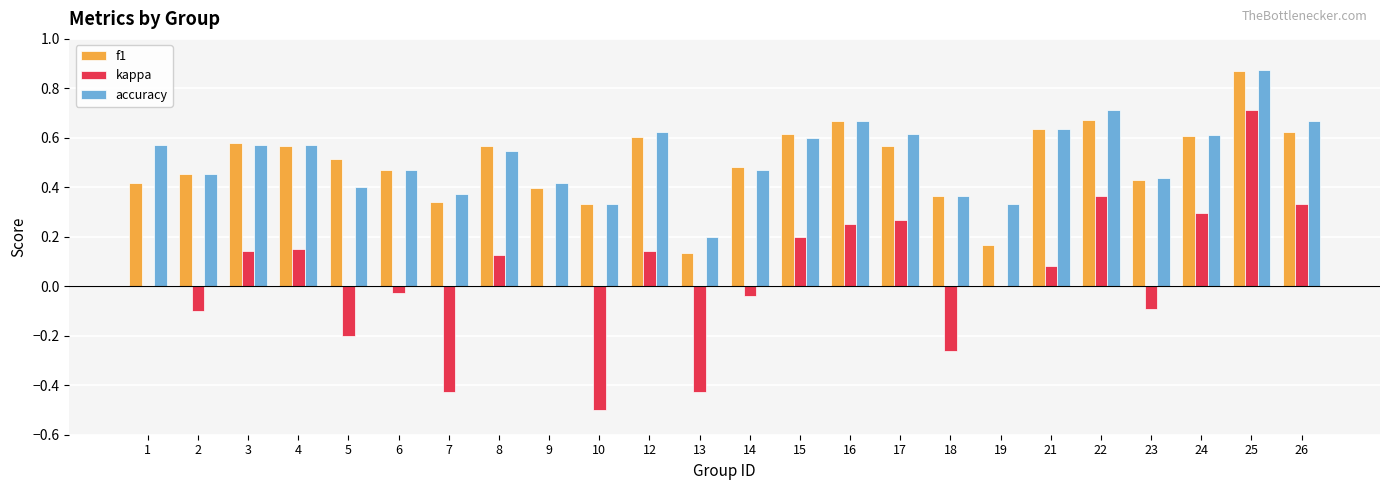

Count the number of data series in this chart.

3